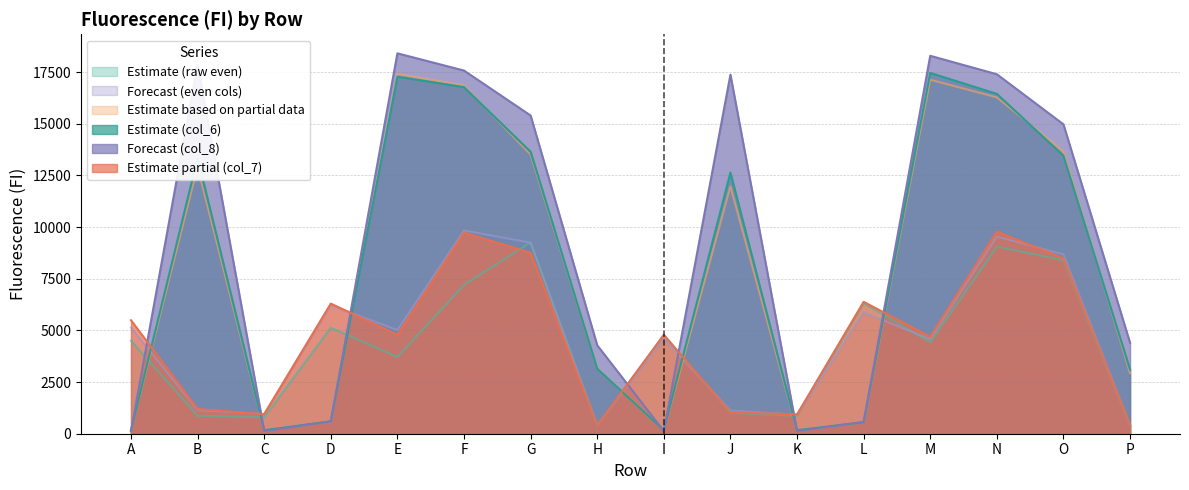

At which category is the sum across all series the highest?

N